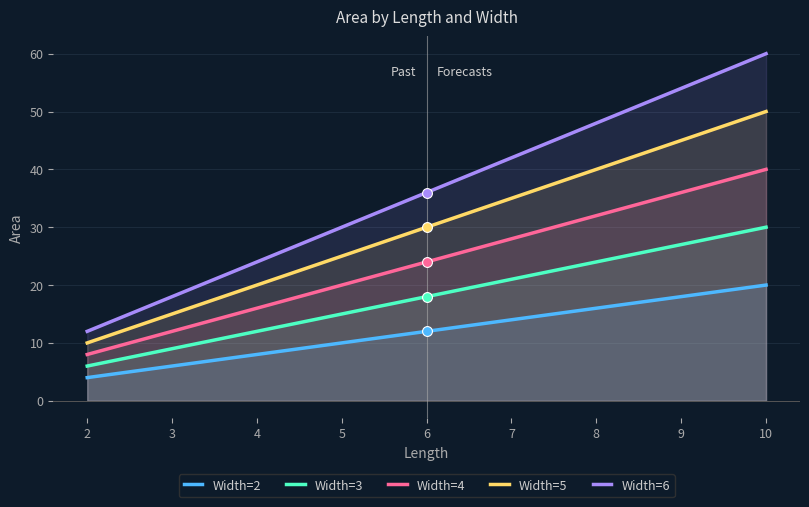

At how many categories does at least one series exceed 58?

1